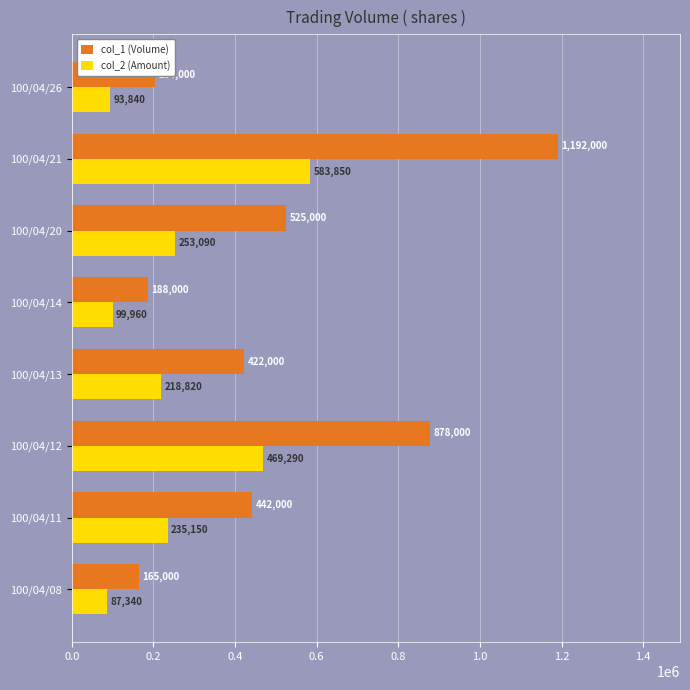

Which series has the largest total across all categories?

col_1 (Volume)